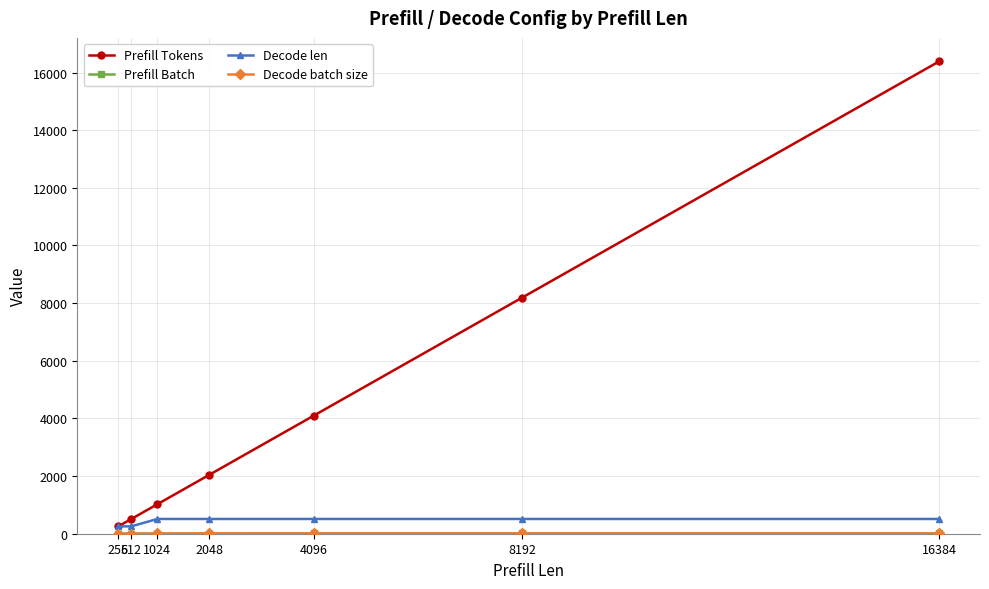

Which series has the largest total across all categories?

Prefill Tokens